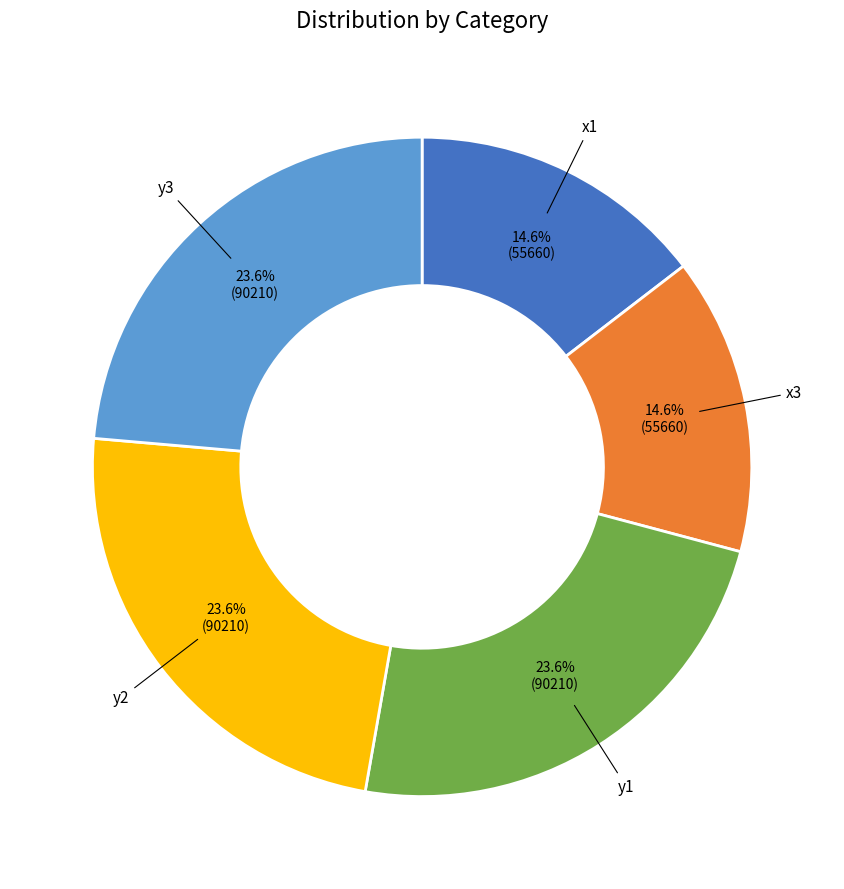

To the nearest percent, what is the average slice percentage?

20%